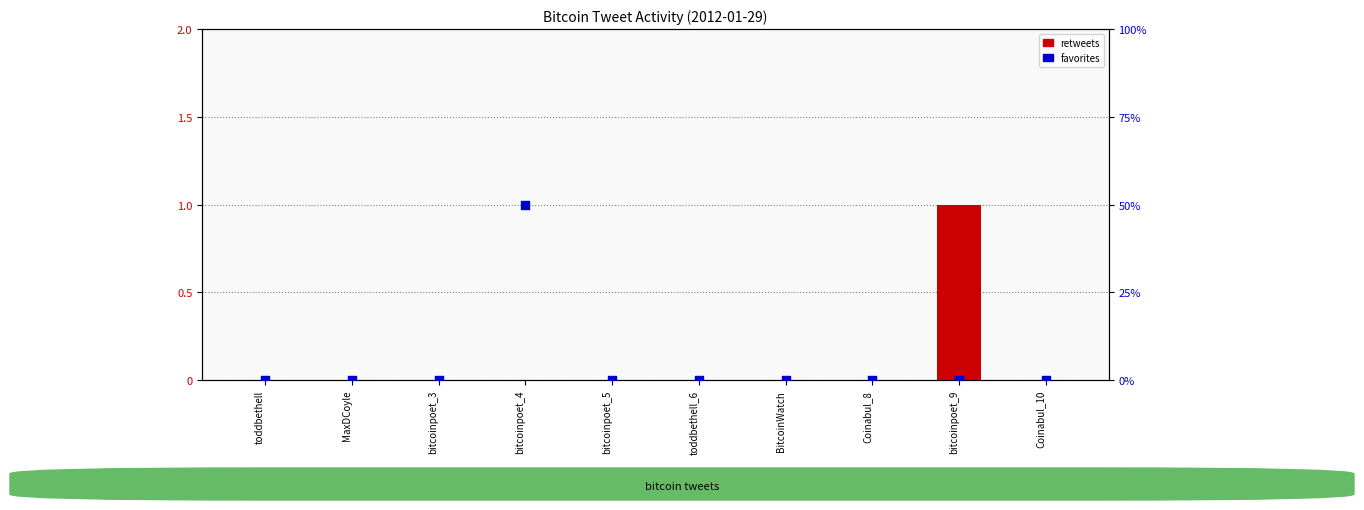

What are all the series names shown in the legend?

retweets, favorites